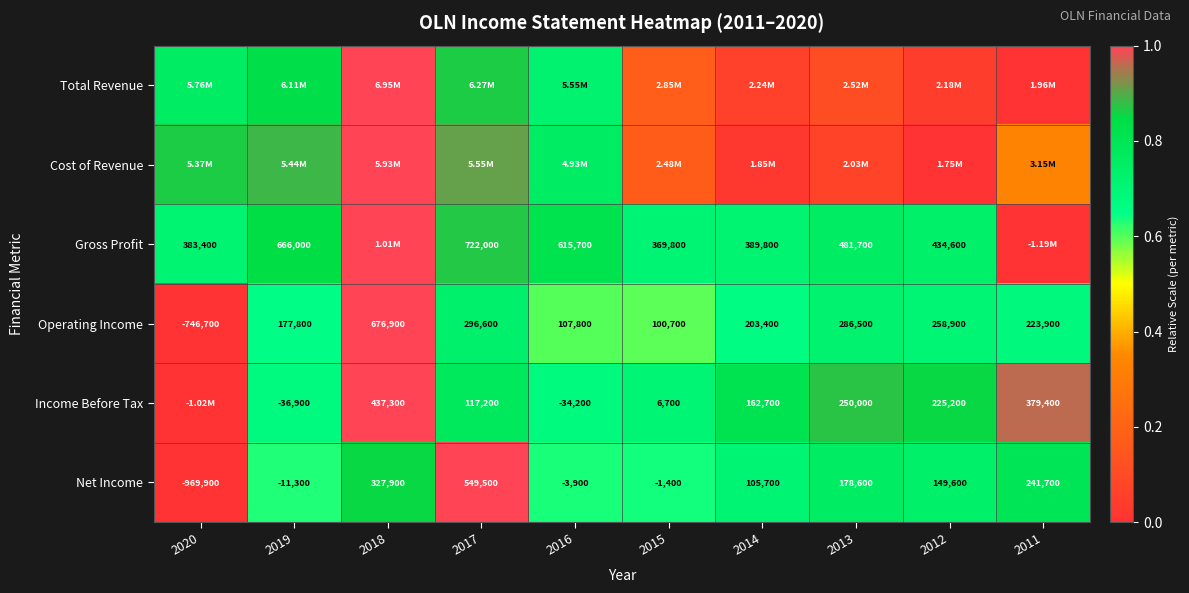

Is the value of Income Before Tax at 2018 greater than the value of Operating Income at 2014?

Yes